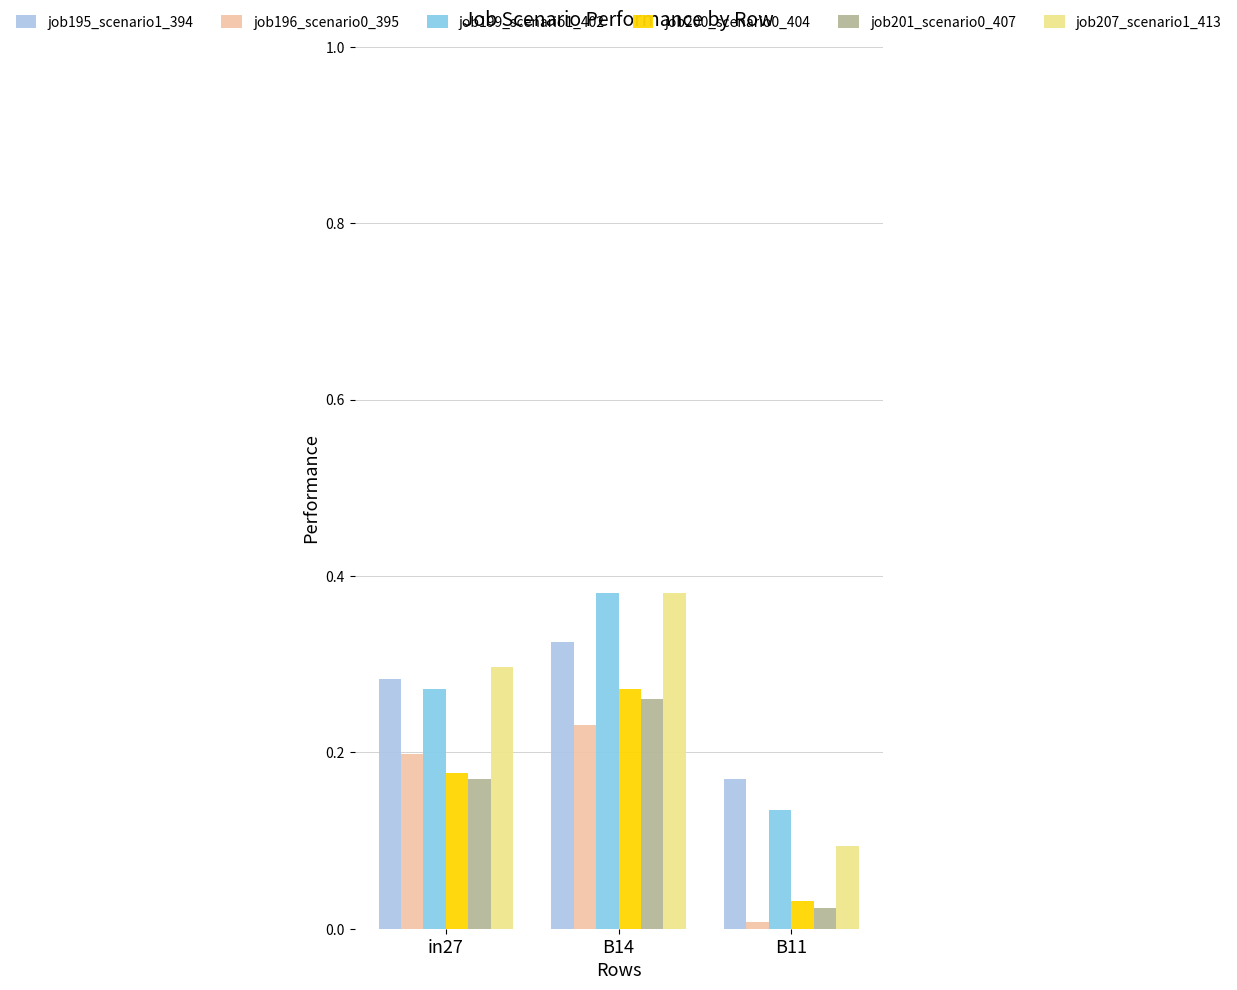

Count the number of categories in the chart.

3